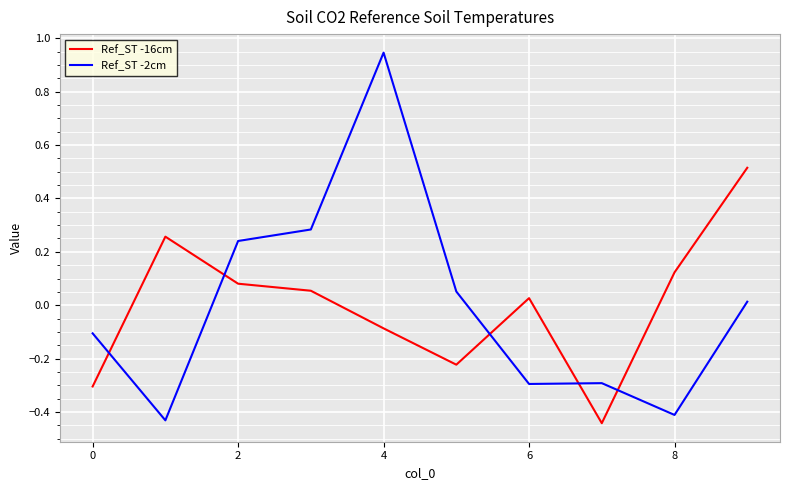

How many values in Ref_ST -2cm are above zero?

5